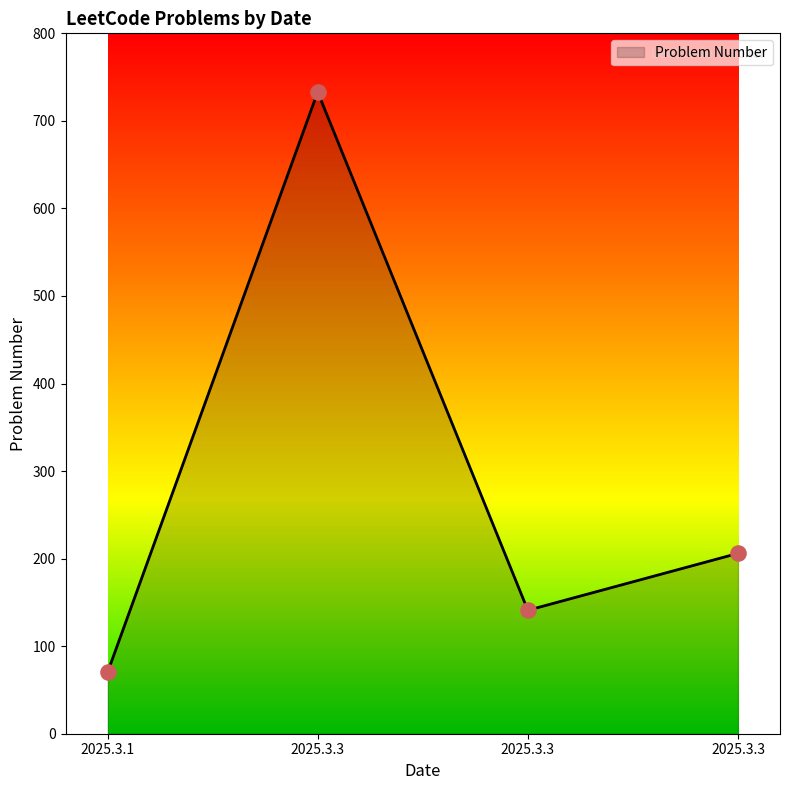

What is the ratio of the value at 2025.3.3 to the value at 2025.3.3?

5.2